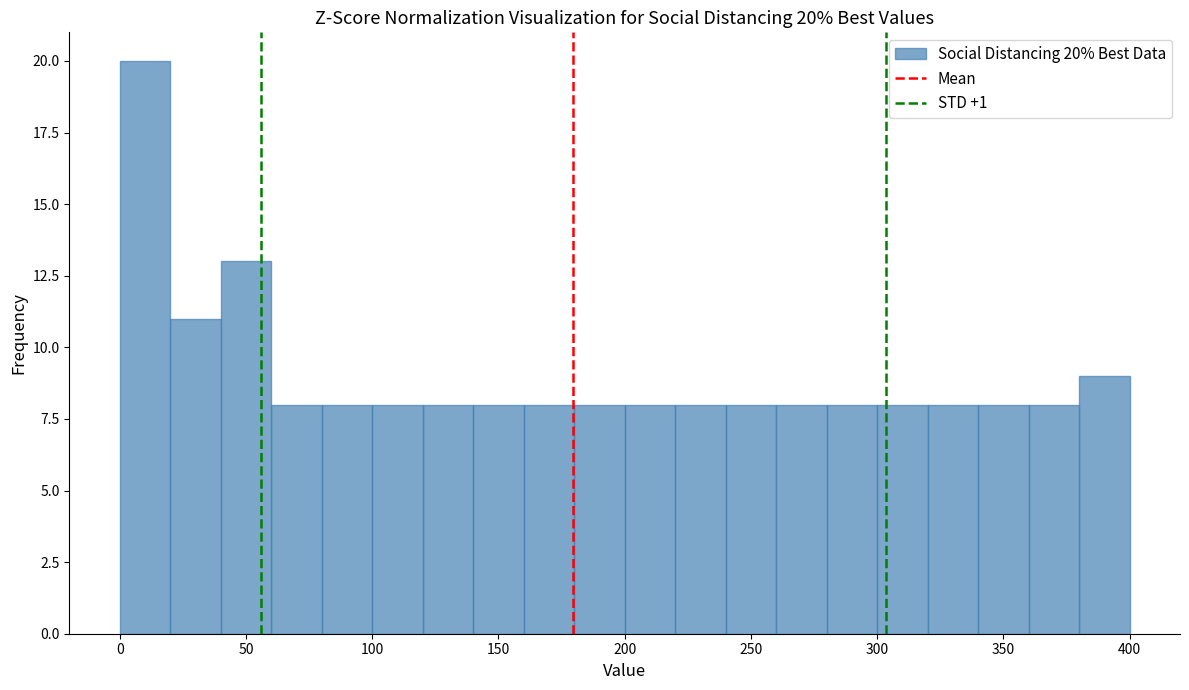

Which range on the x-axis has the tallest bar?

0 to 20